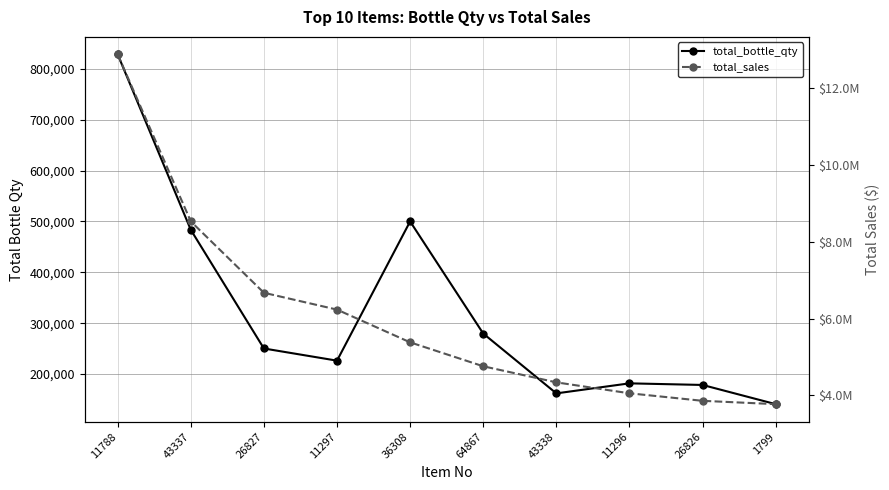

What is the total value across all series at 26826?

4039890.9